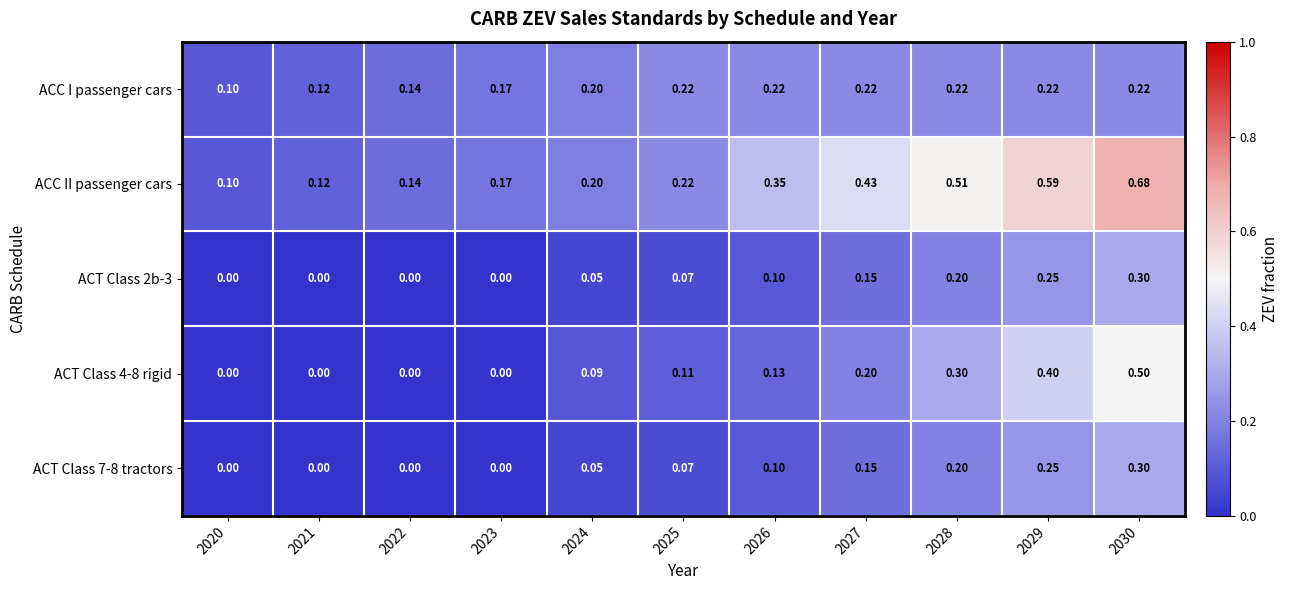

Between 2025 and 2030, which series saw the biggest shift?

ACC II passenger cars